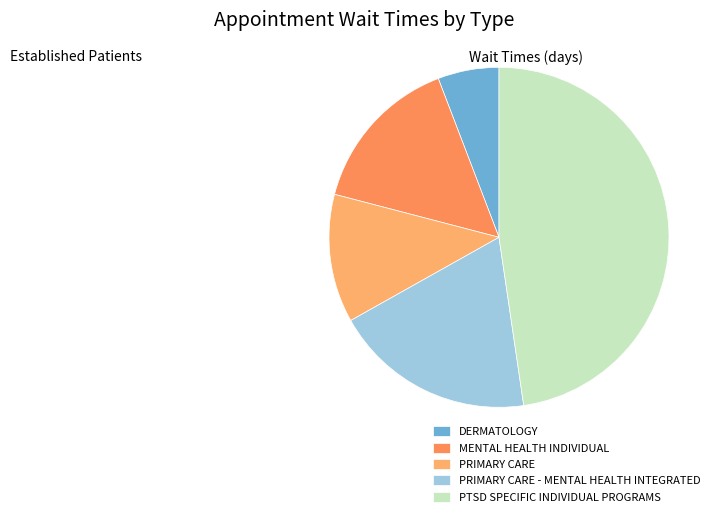

How many segments does this pie chart have?

5